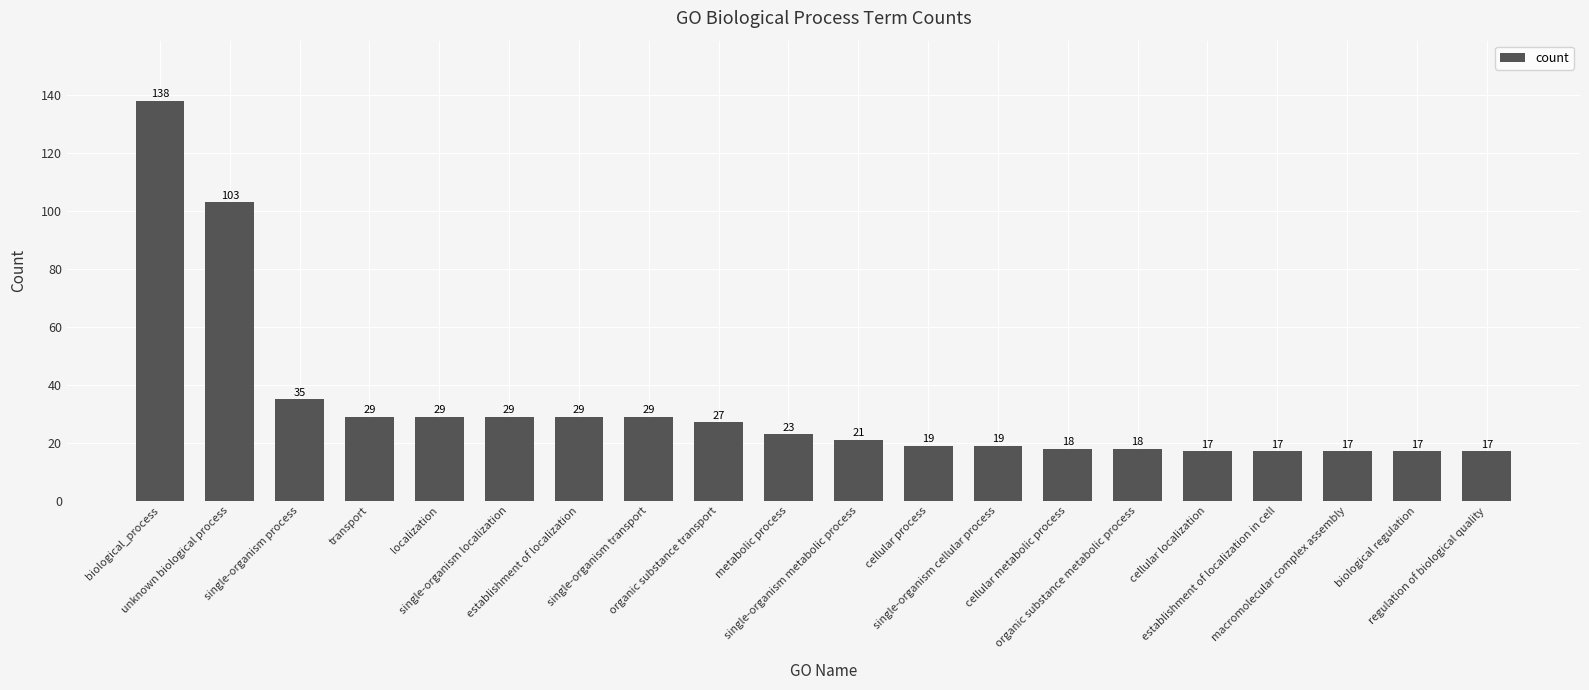

Which has a higher value, localization or establishment of localization in cell?

localization